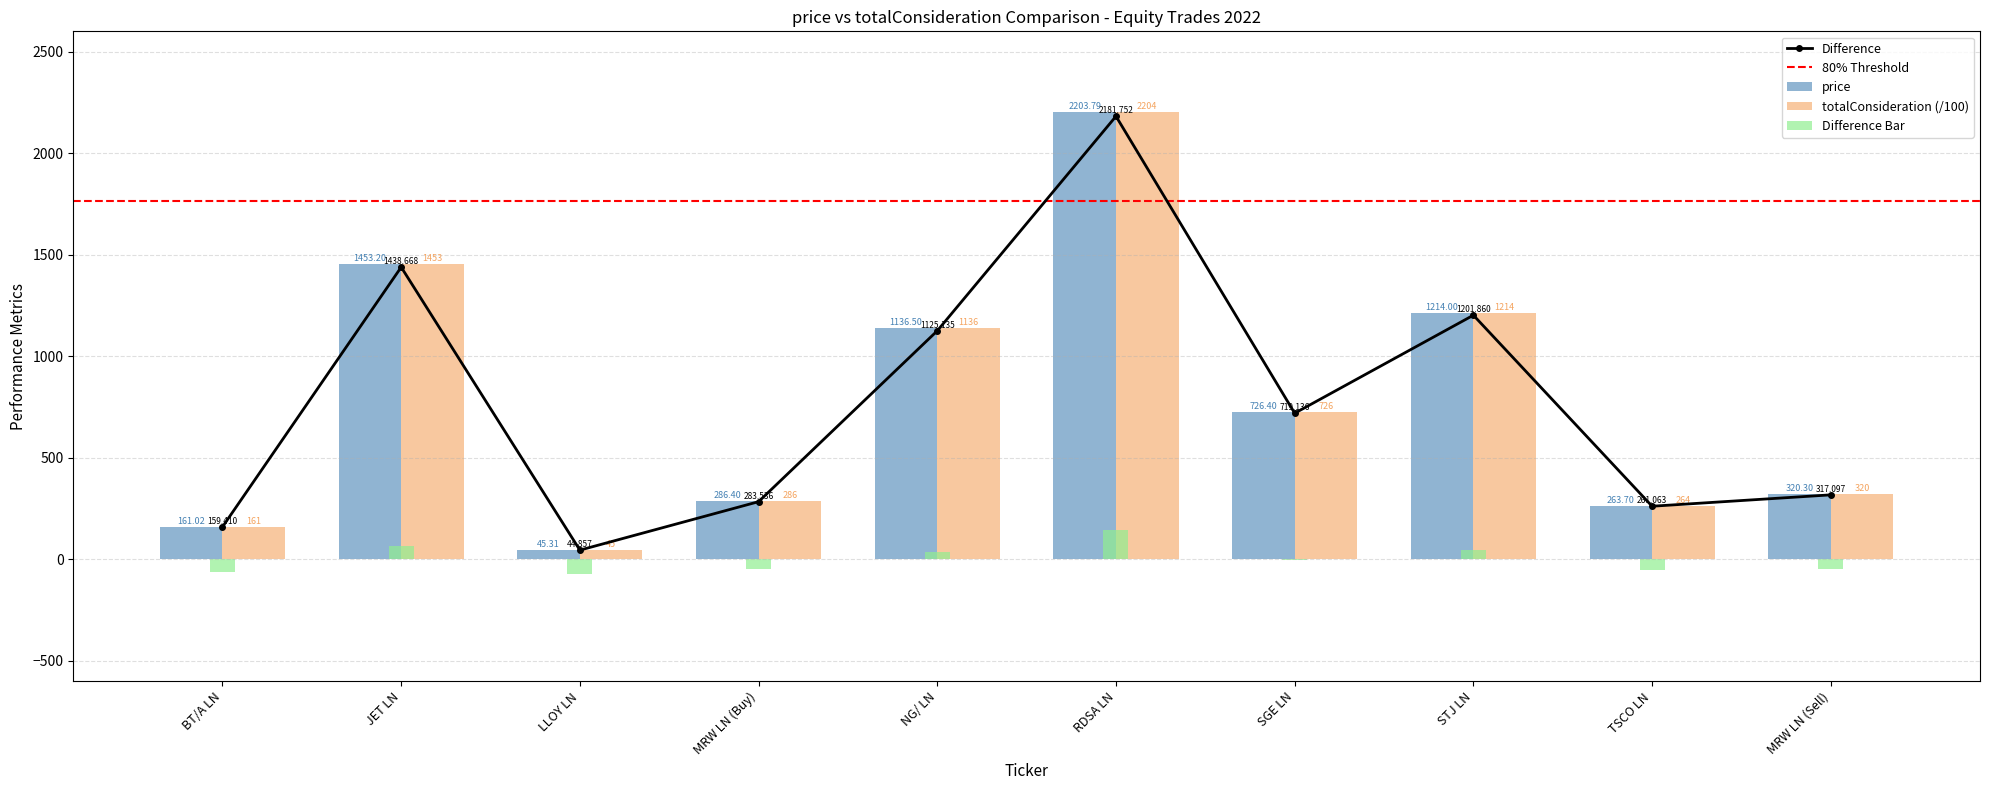

Rank the series at RDSA LN from lowest to highest value.

price, totalConsideration